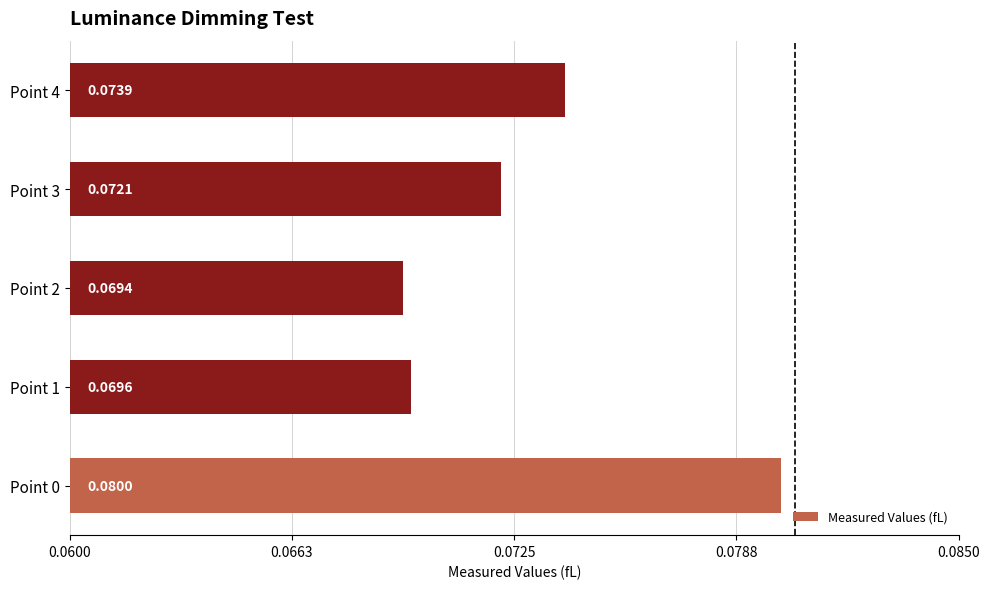

Where is the data nearest to the value 0?

Point 2